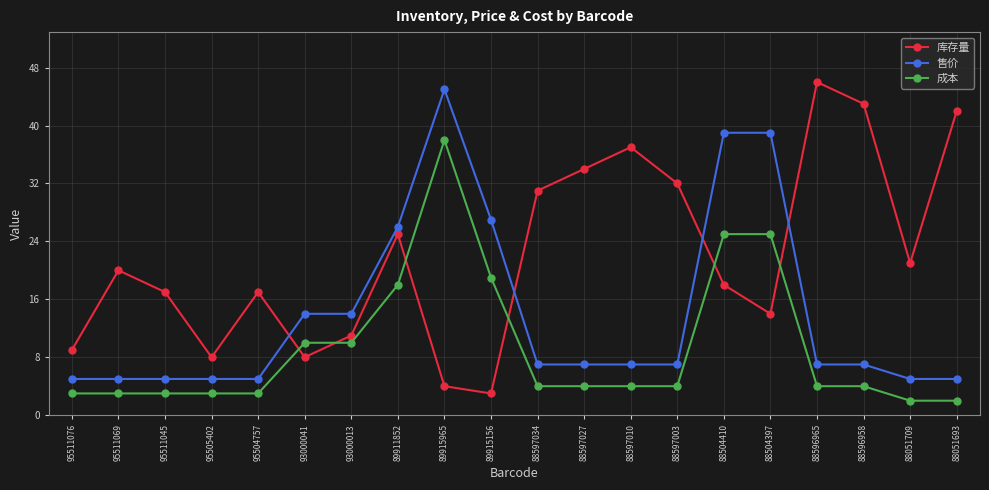

What is the label of the 9th point from the right?

88597027